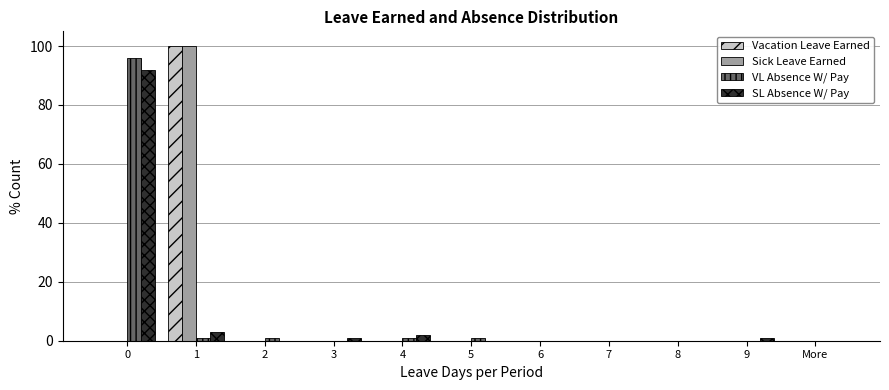

What is the sum of all Sick Leave Earned values?

100.0